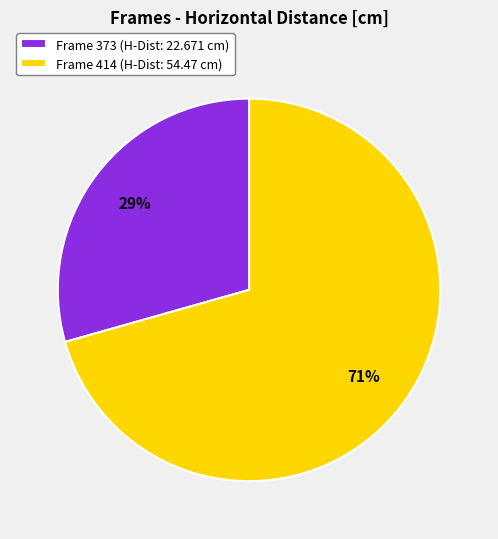

To the nearest percent, what is the combined percentage of Frame 414 (H-Dist: 54.47 cm) and Frame 373 (H-Dist: 22.671 cm)?

100%